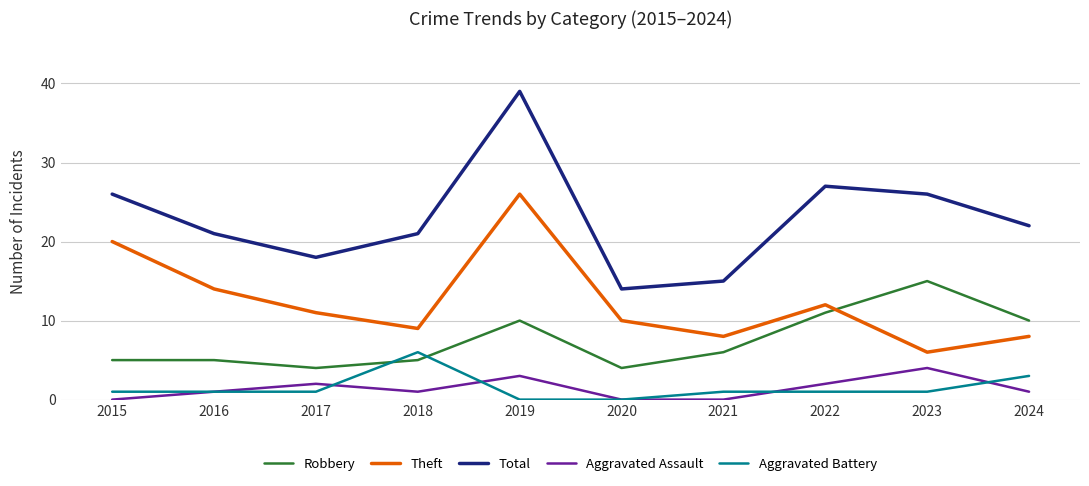

At which category does the chart reach its peak across all series?

2019